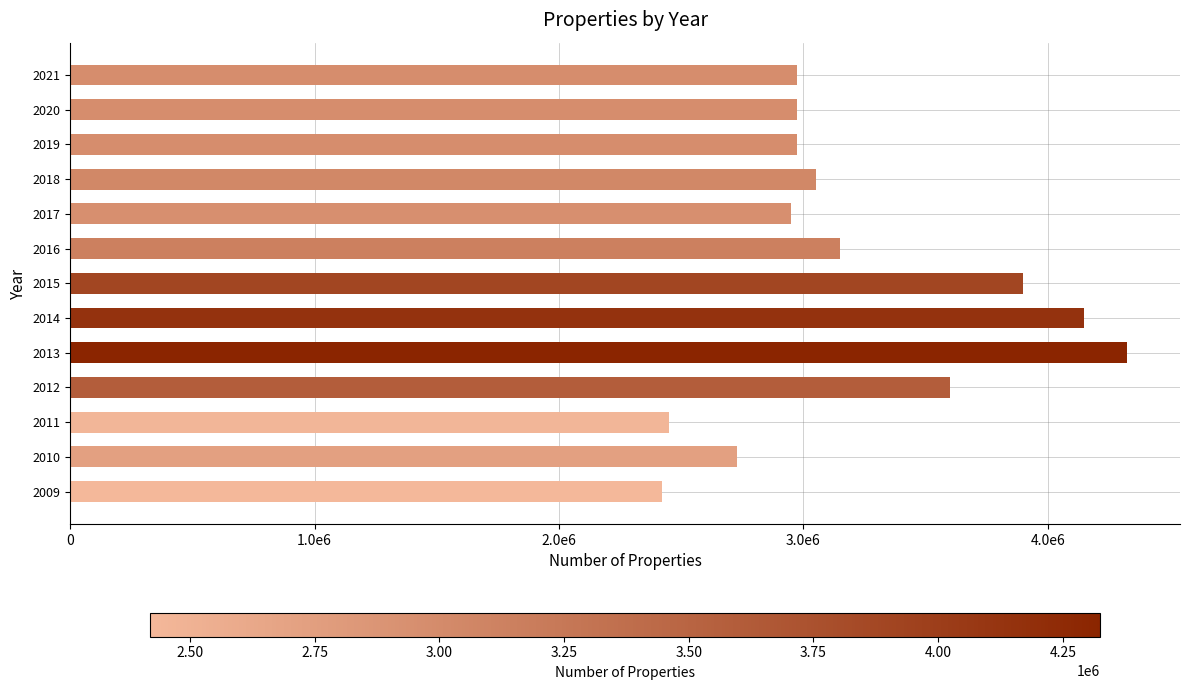

Does the chart contain any negative values?

No